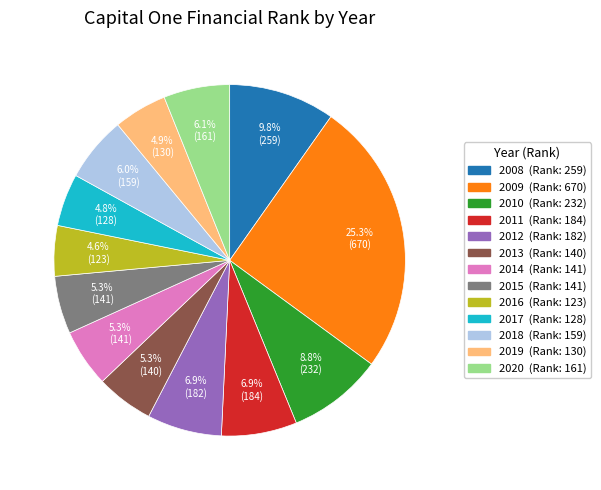

Which category has the biggest portion of the pie?

2009